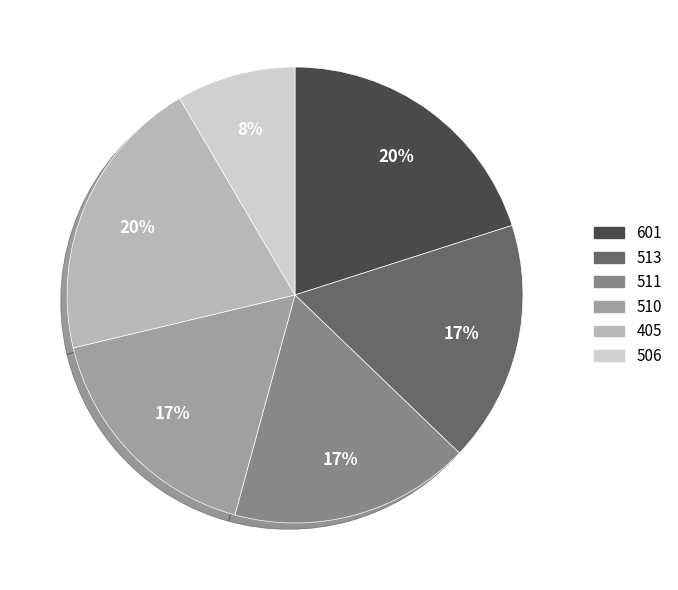

To the nearest percent, what is the average slice percentage?

17%